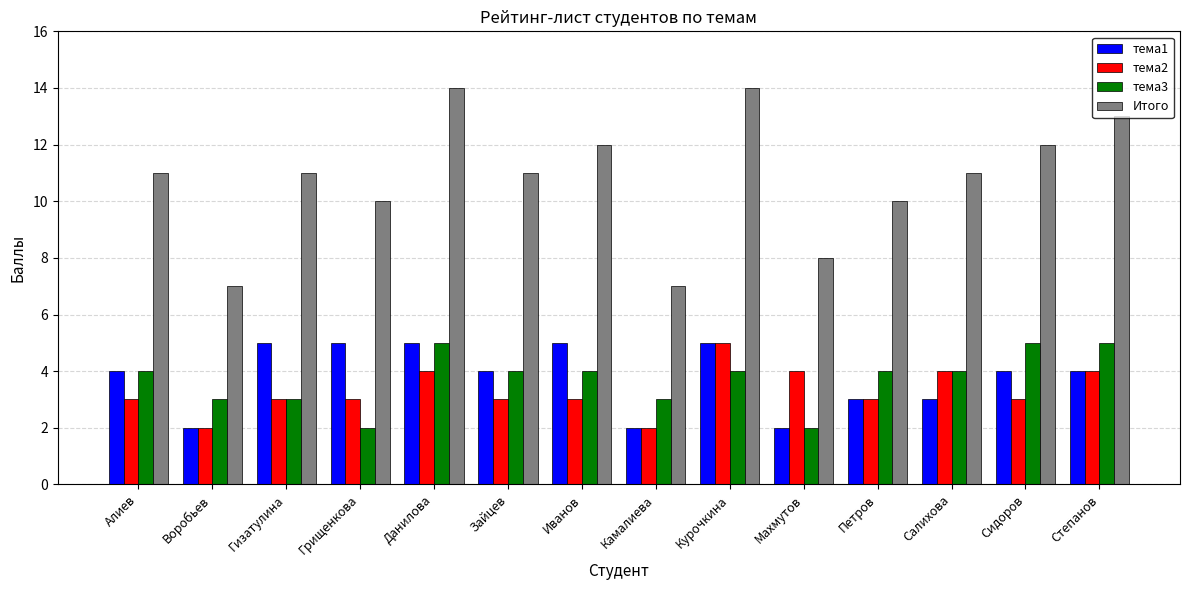

Read the тема2 value at Степанов.

4